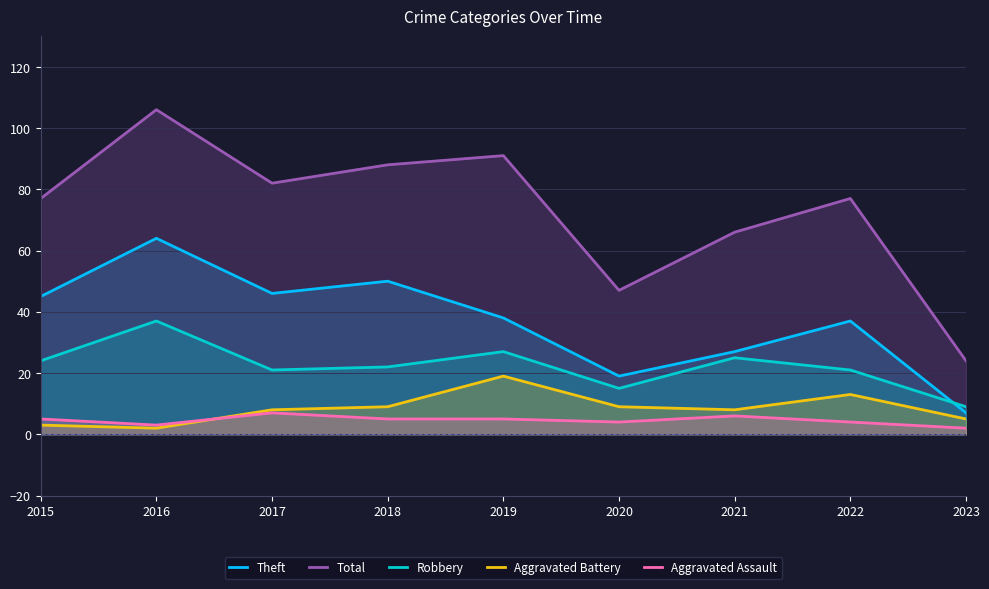

Reading right to left, what are all the values shown in this chart?

Theft: 7	37	27	19	38	50	46	64	45
Total: 24	77	66	47	91	88	82	106	77
Robbery: 9	21	25	15	27	22	21	37	24
Aggravated Battery: 5	13	8	9	19	9	8	2	3
Aggravated Assault: 2	4	6	4	5	5	7	3	5